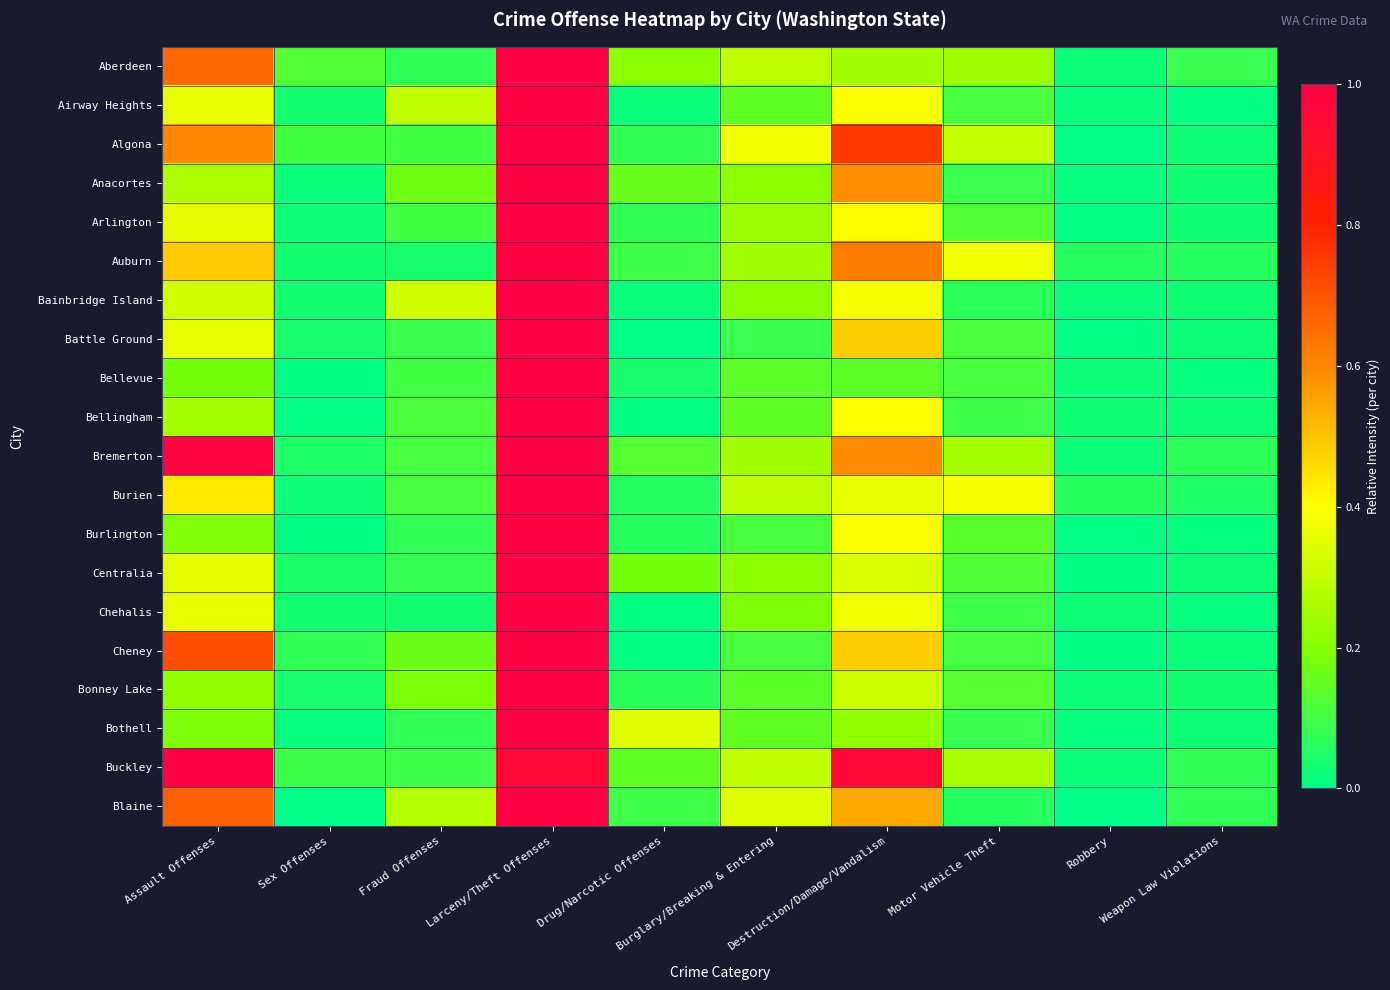

List the series in order of their peak value, lowest first.

Aberdeen, Airway Heights, Algona, Anacortes, Arlington, Auburn, Bainbridge Island, Battle Ground, Bellevue, Bellingham, Bremerton, Burien, Burlington, Centralia, Chehalis, Cheney, Bonney Lake, Bothell, Buckley, Blaine